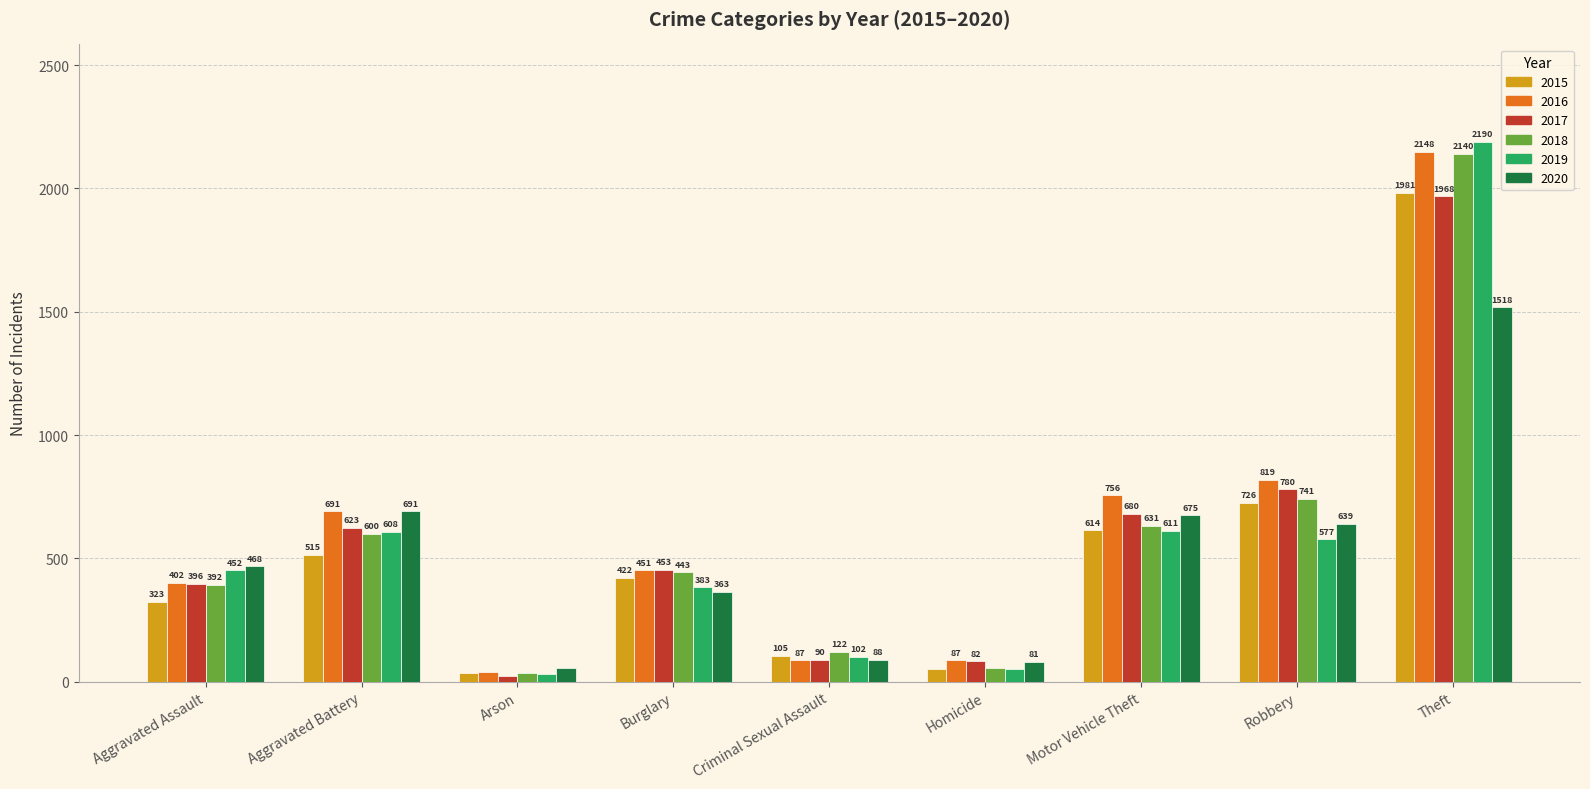

Where is 2017 nearest to the value 995?

Robbery